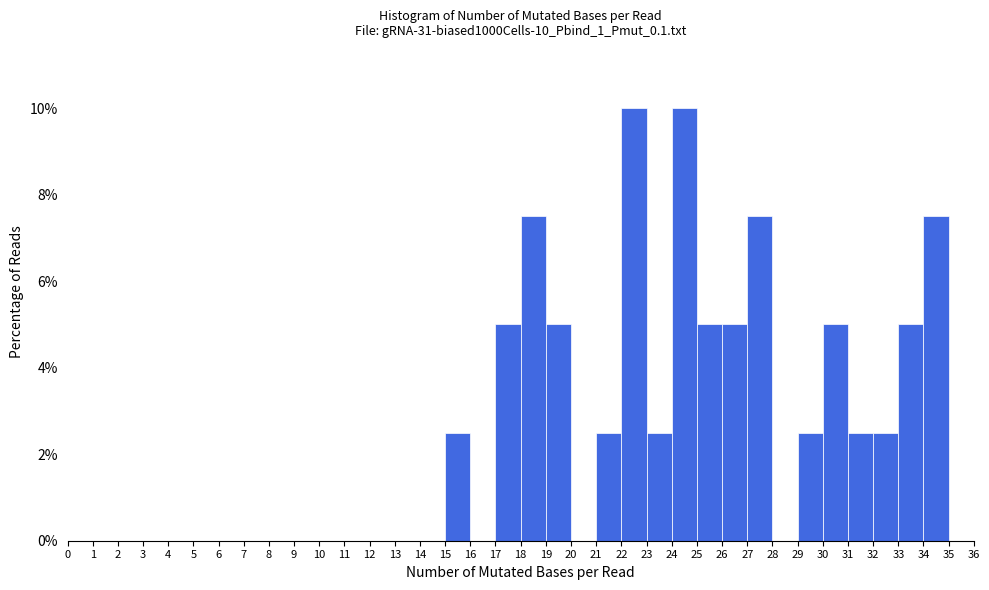

What is the height of the bar covering 33 to 34 on the x-axis? The values are not printed on the chart, so give them approximately, as read against the axis.

5.0